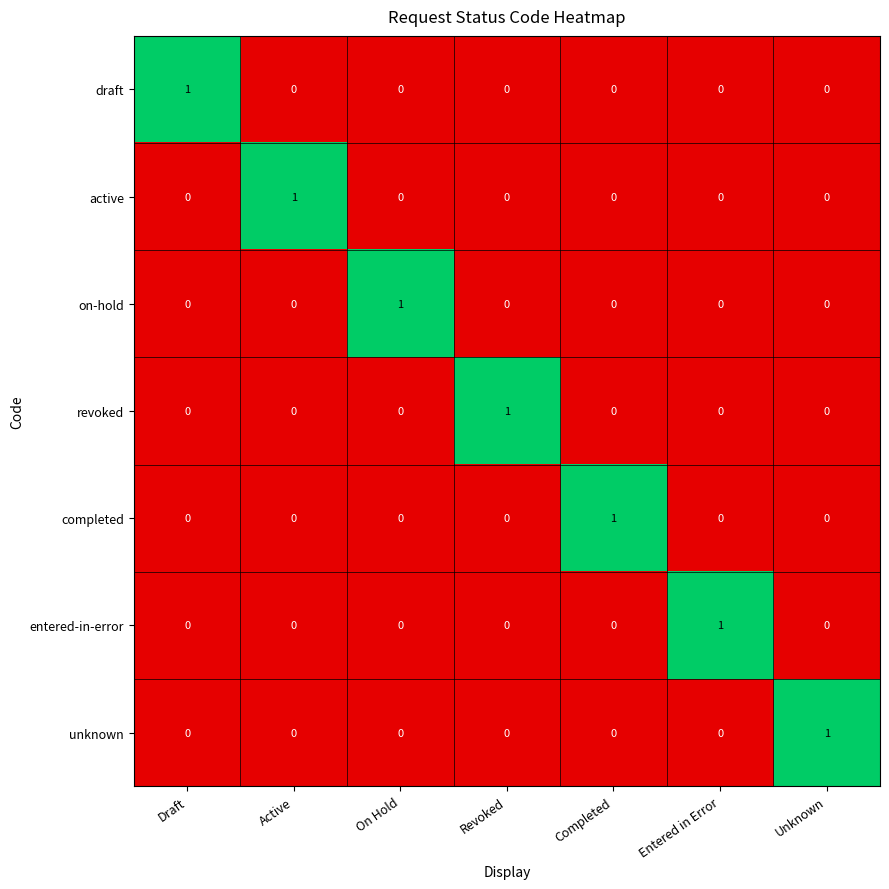

Is it true that draft equals 0 at Revoked?

True